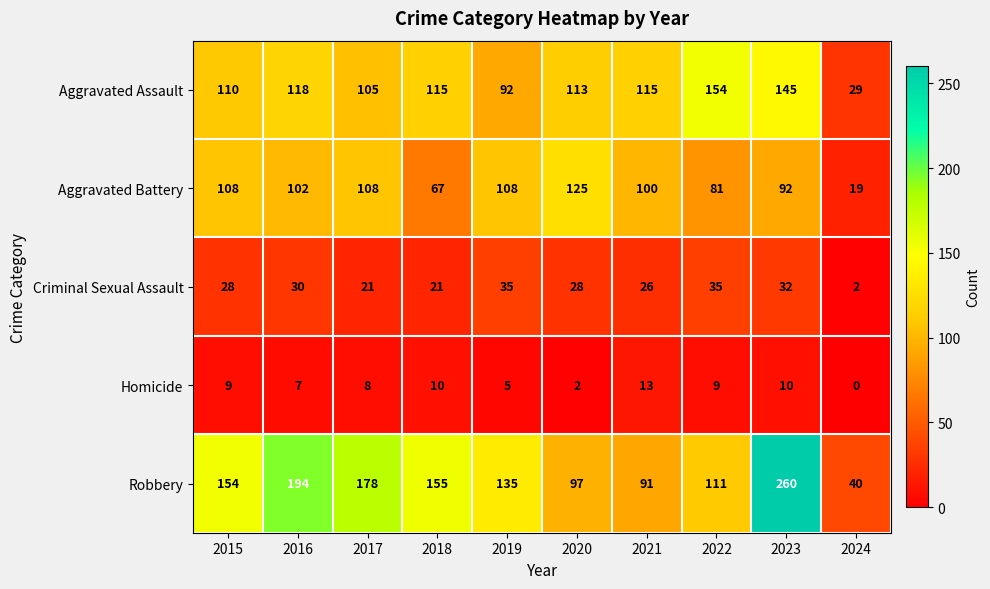

At which label does Aggravated Battery reach its minimum?

2024